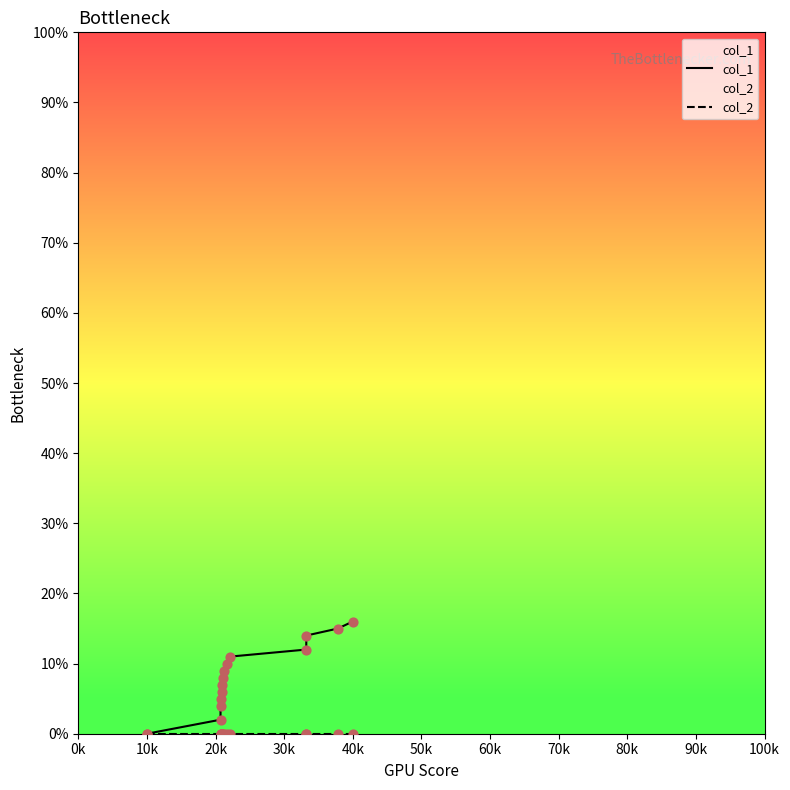

Which series has the largest total across all categories?

col_1